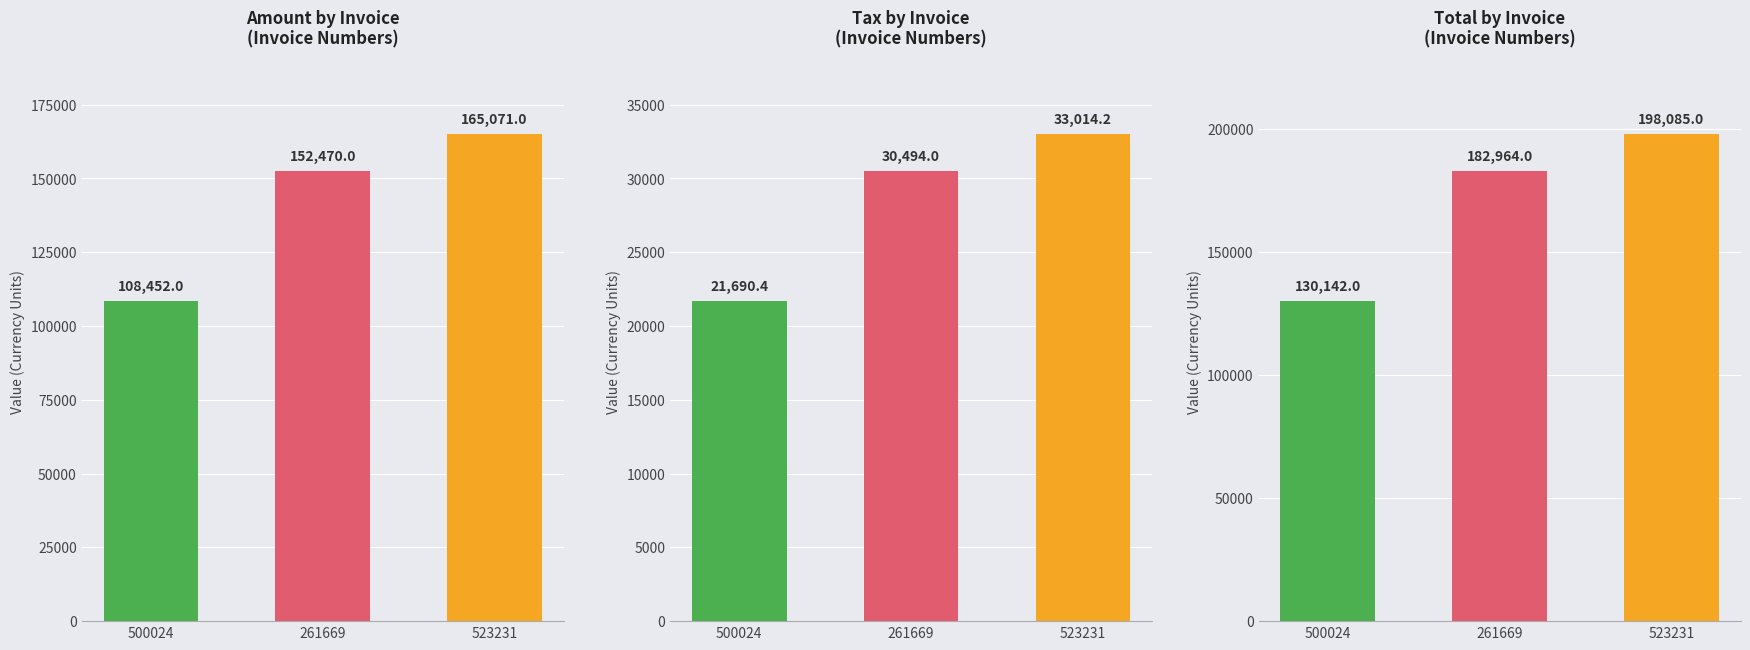

How many data points in Amount are above 152470?

1